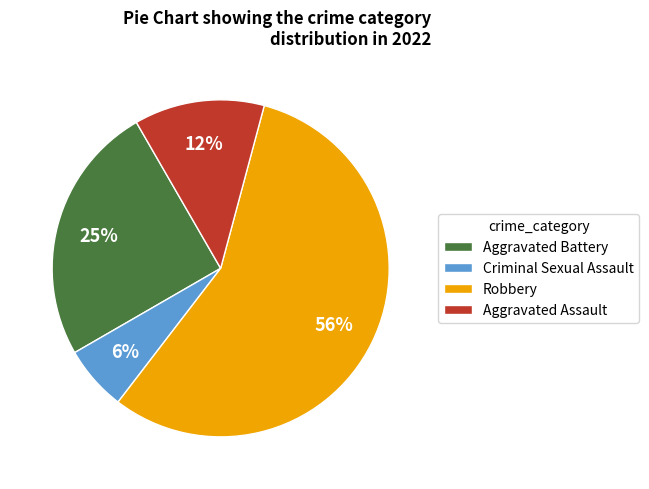

What percentage is the Criminal Sexual Assault slice, to the nearest percent?

6%